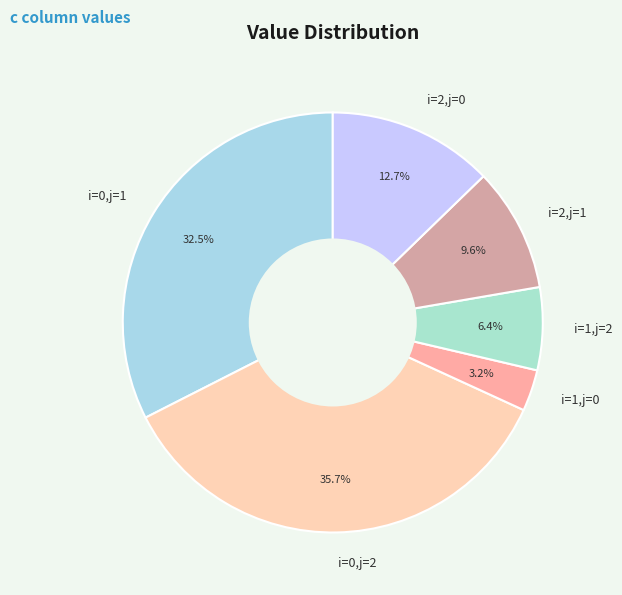

Is it true that i=0,j=1 is 41% of the pie?

False